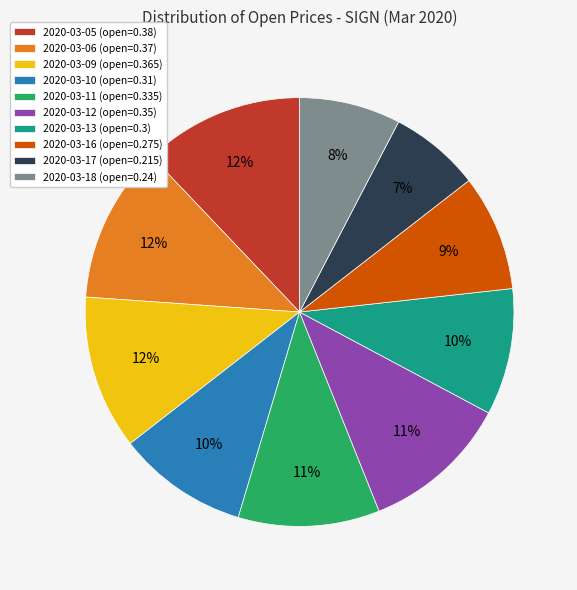

To the nearest percent, what percentage of the pie is 2020-03-16?

9%